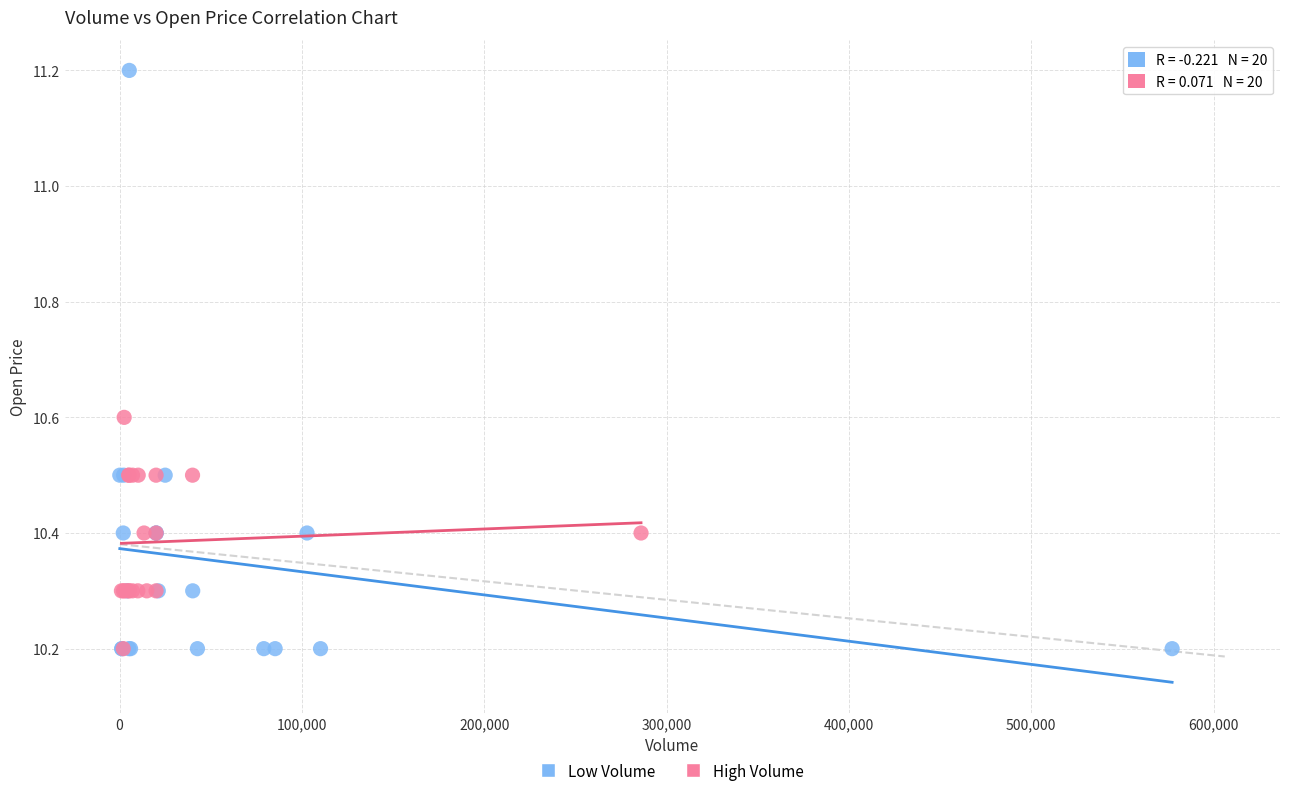

Which series contains the highest Y value?

Low Volume